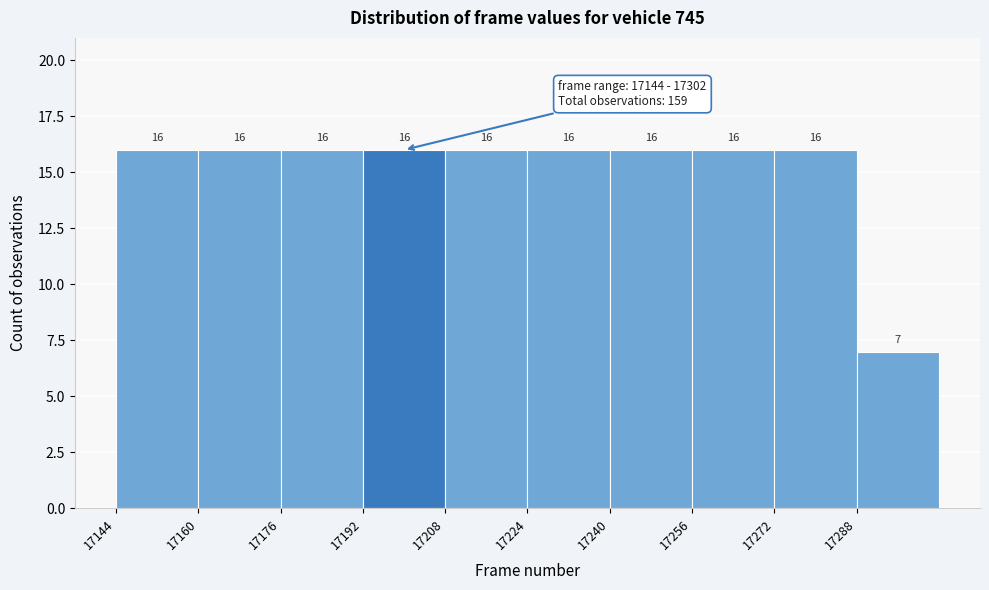

What is the height of the bar covering 17288 to 17304 on the x-axis?

7